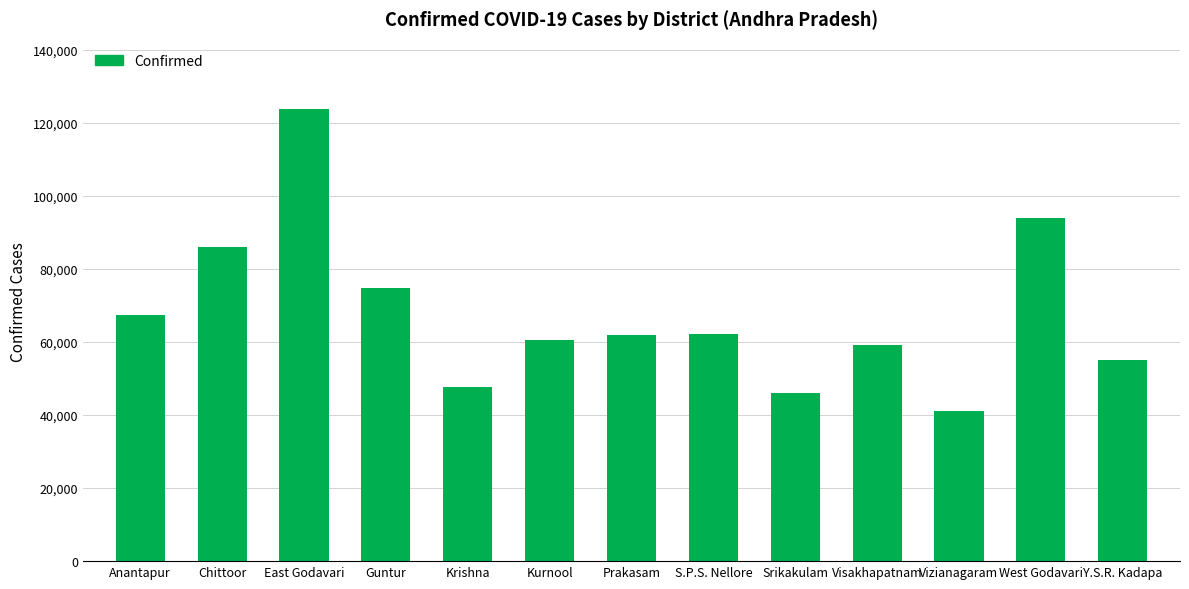

Read the value at Krishna.

47742